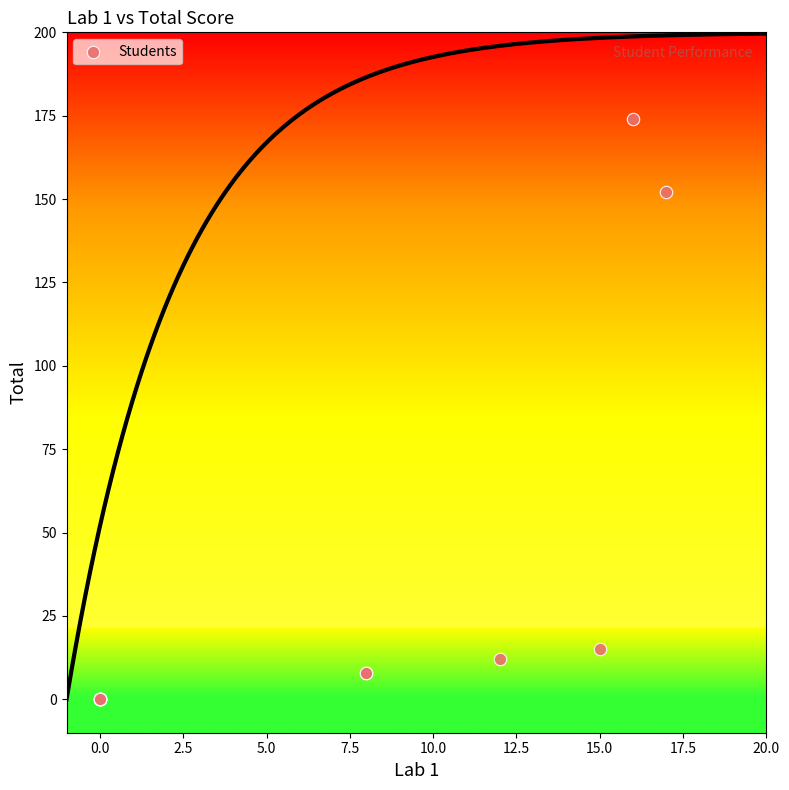

What Y value in the scatter plot is closest to 87?

152